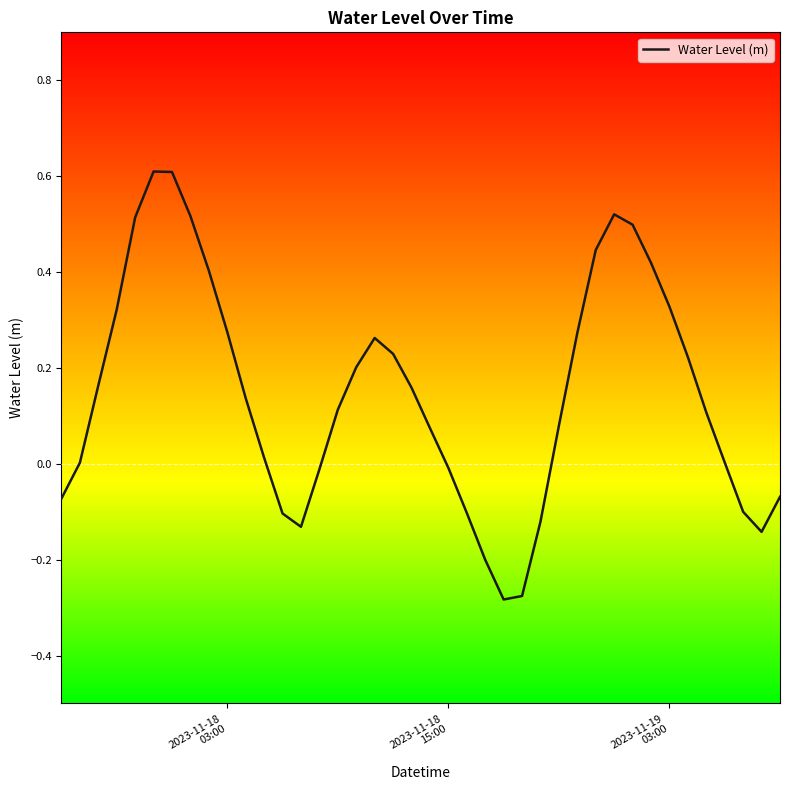

What is the difference between the maximum and minimum values?

0.9